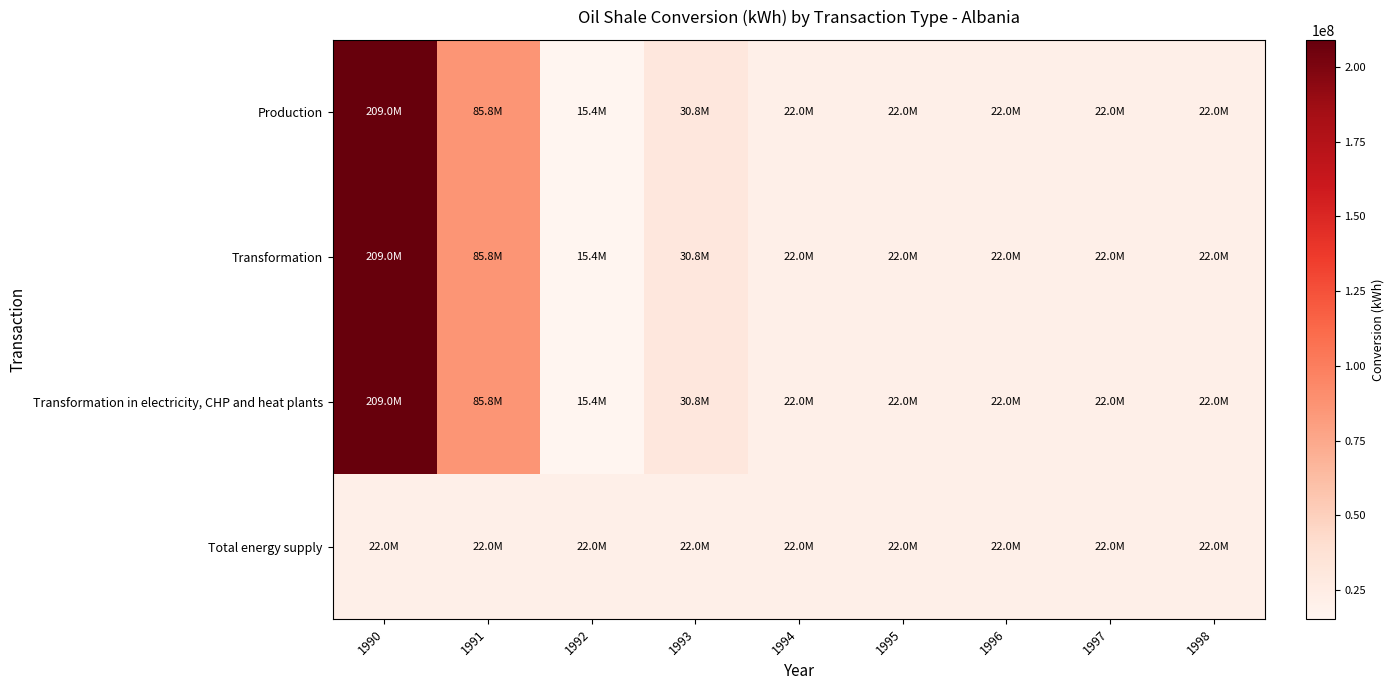

What is the minimum value shown in the chart?

15400000